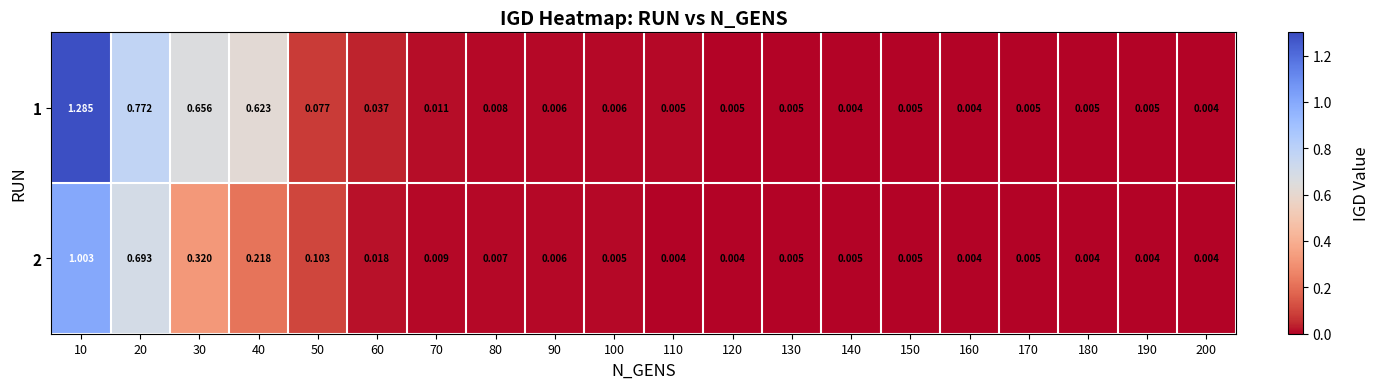

Which label corresponds to the largest value in the chart?

10